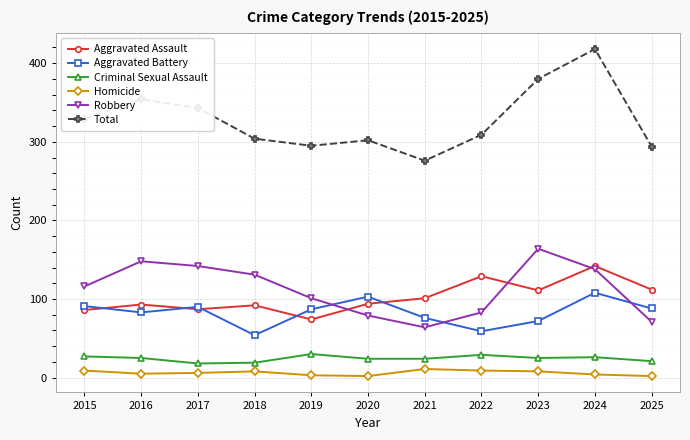

What are all the series names shown in the legend?

Aggravated Assault, Aggravated Battery, Criminal Sexual Assault, Homicide, Robbery, Total